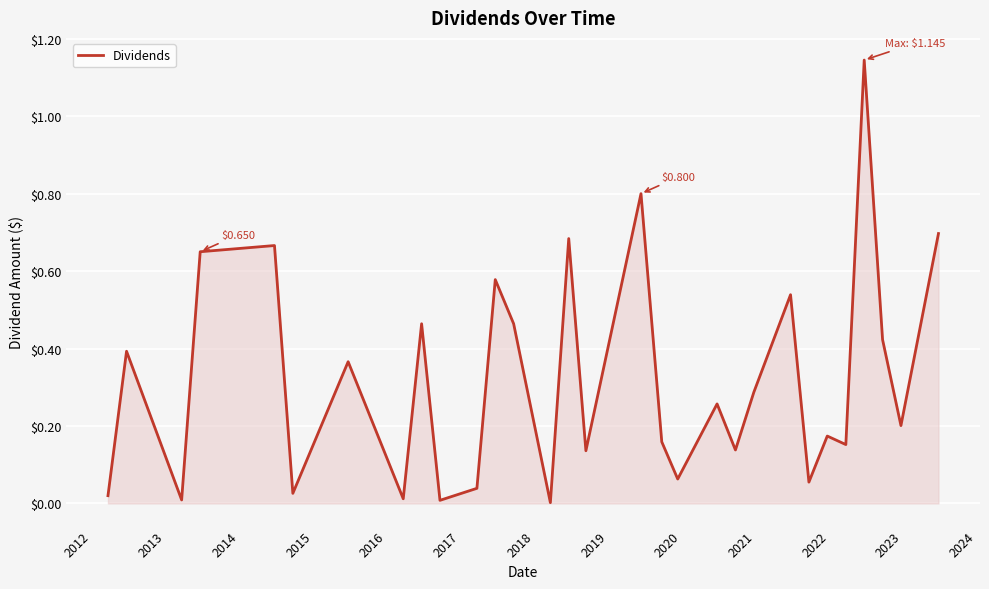

How many lines are shown in the chart?

1